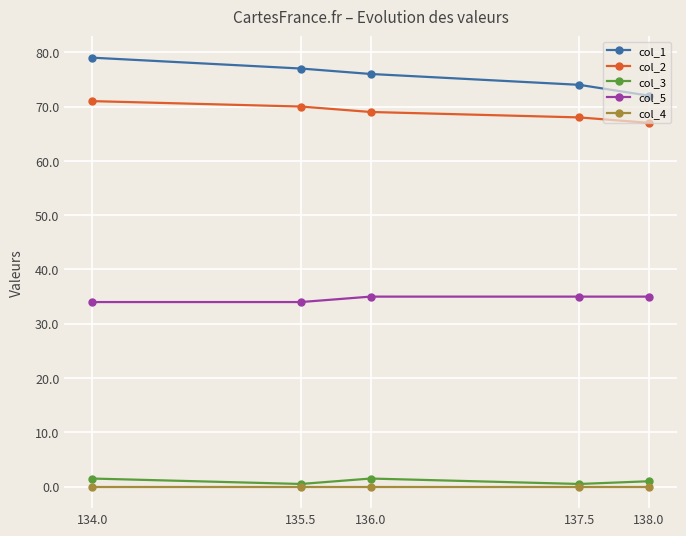

Where is col_2 nearest to the value 69?

136.0